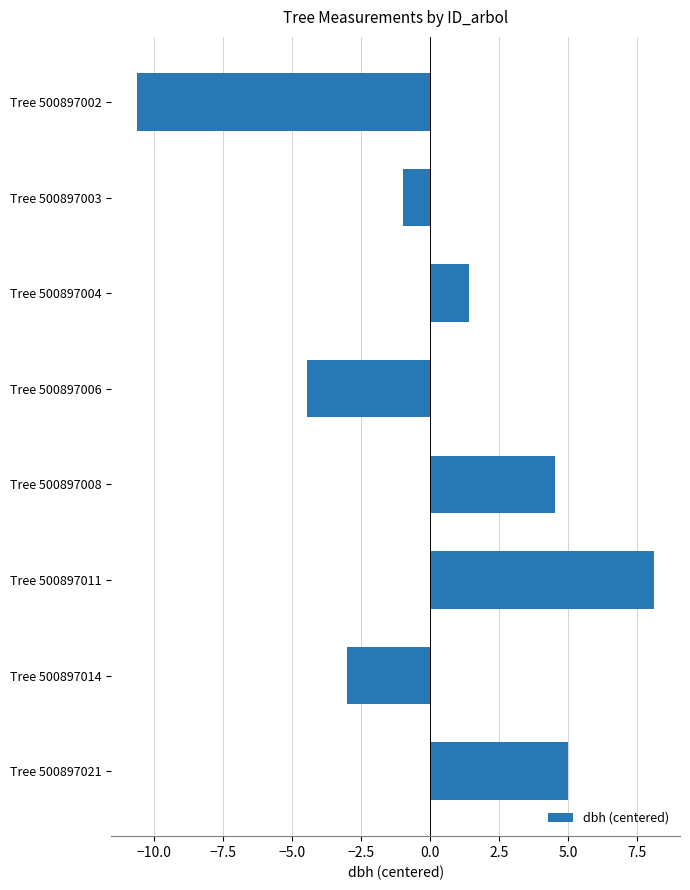

How many positive values are there?

4